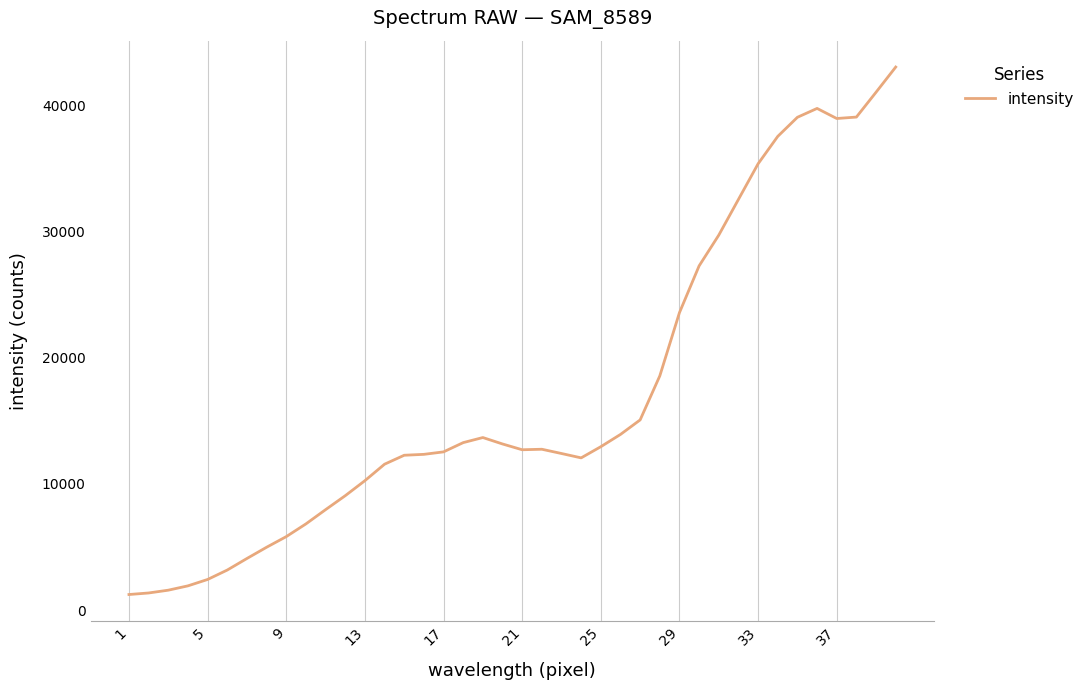

What is the difference between the maximum and minimum values?

41765